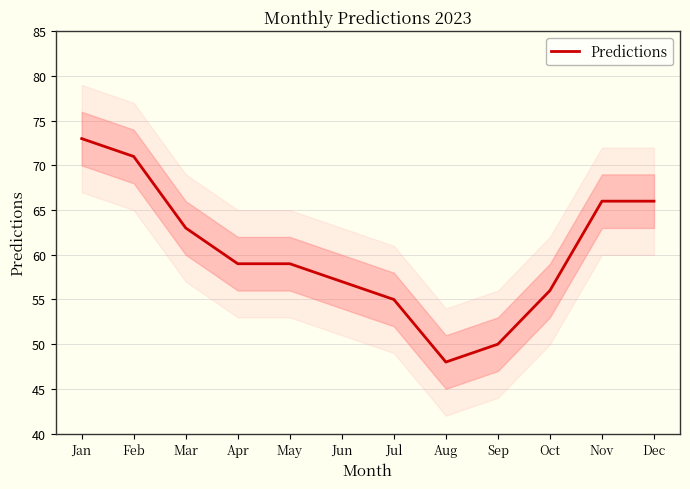

What is the difference between the maximum and minimum values?

25